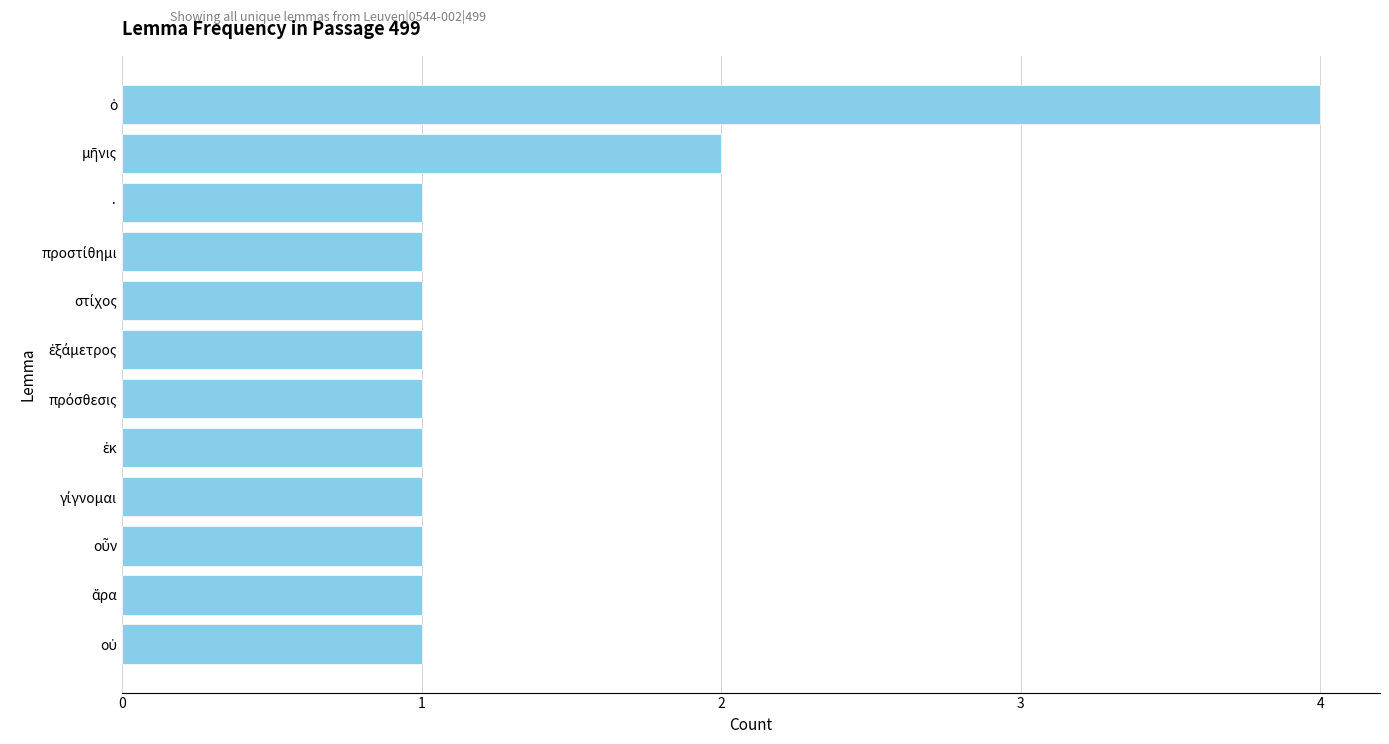

Reading bottom to top, extract all data points from this chart.

1	1	1	1	1	1	1	1	1	1	2	4